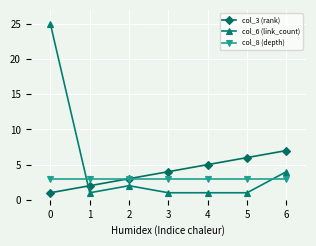

What is the maximum value shown in the chart?

25